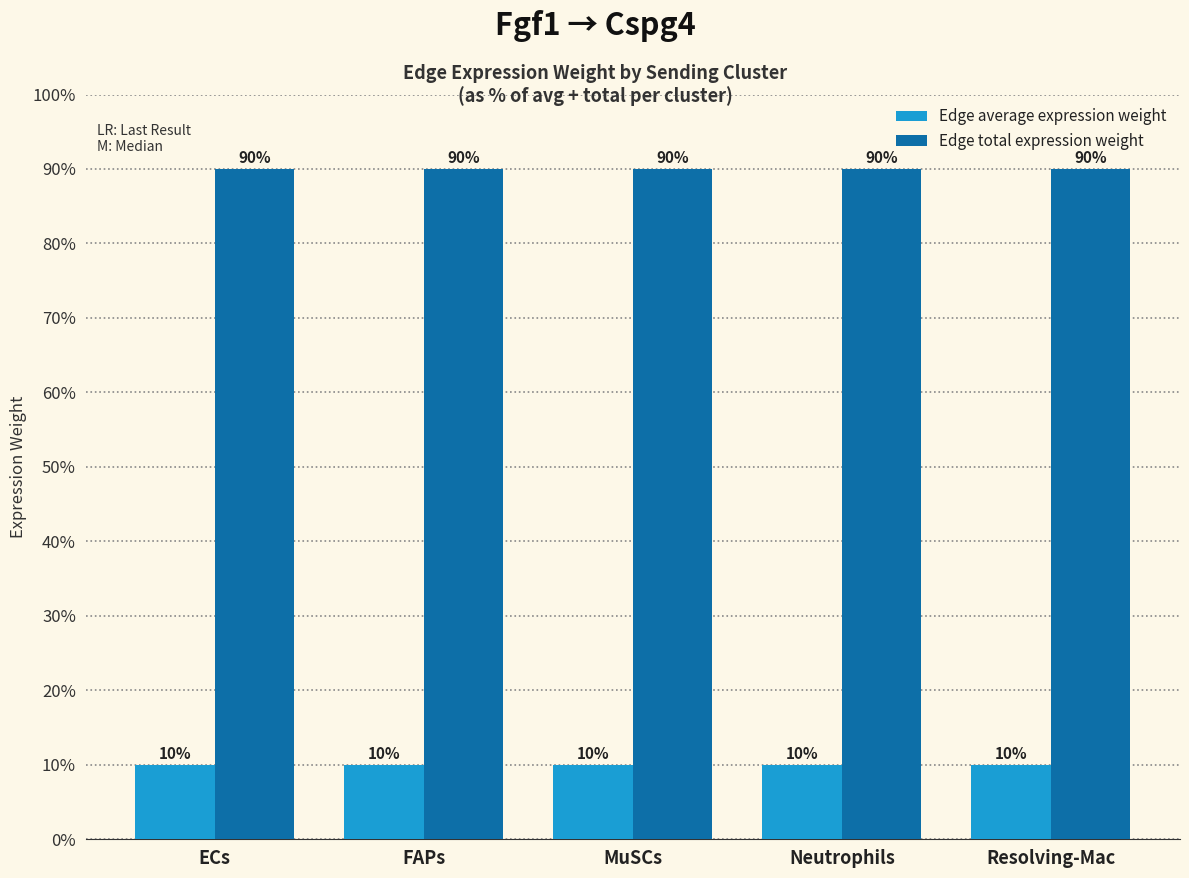

What is the difference between the highest and lowest values at Resolving-Mac?

80.0